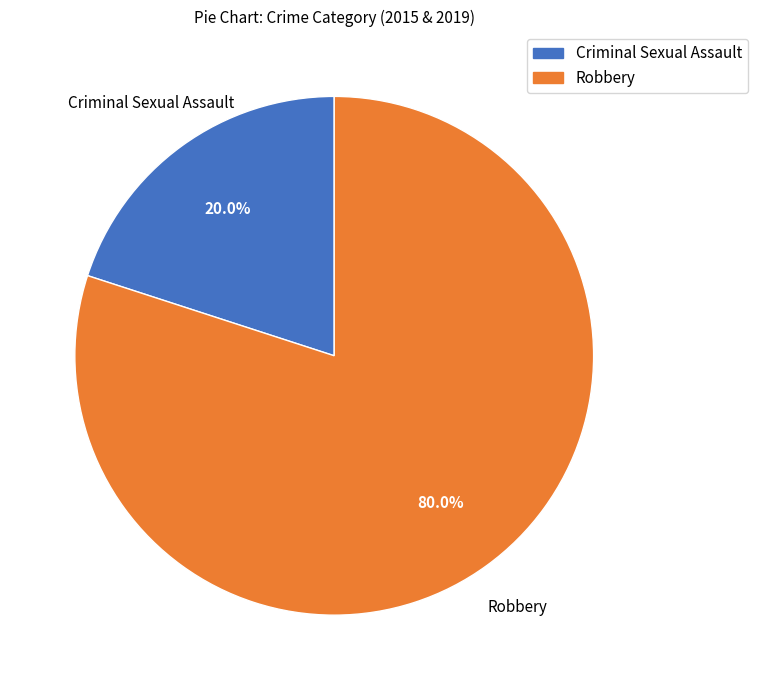

The Robbery slice represents 80% of the pie. True or false?

True